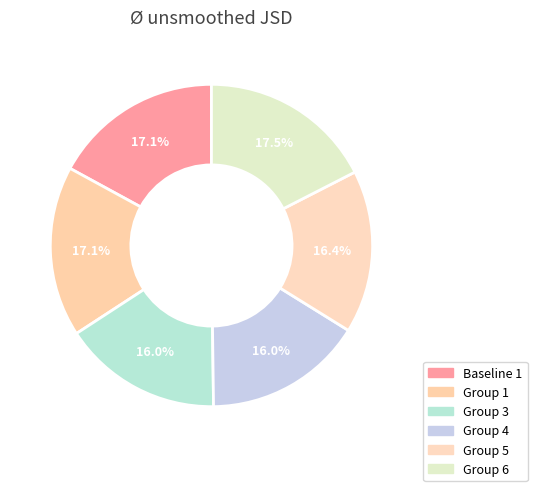

How many segments does this pie chart have?

6